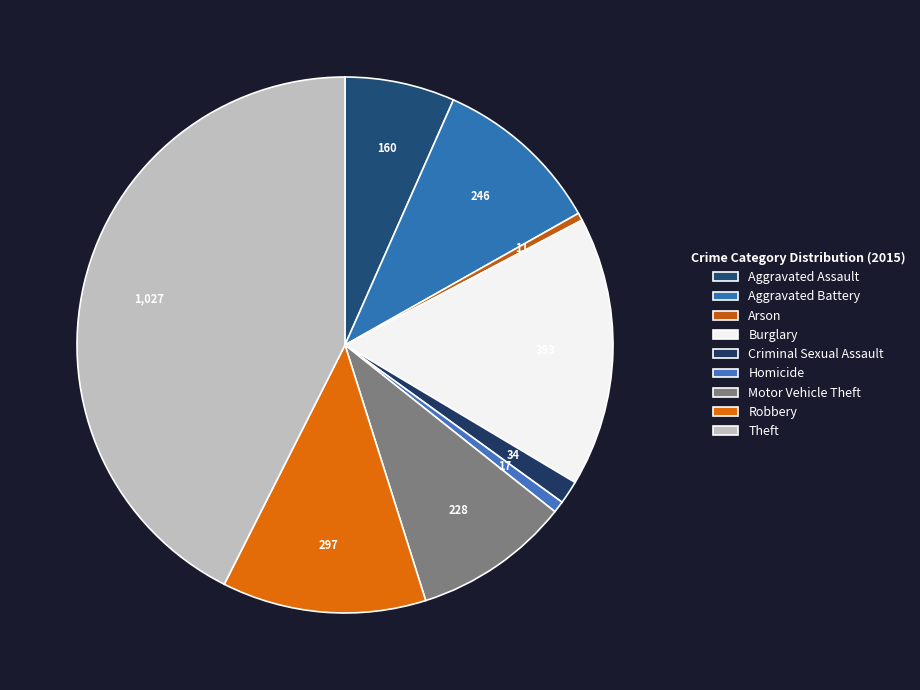

Does Motor Vehicle Theft represent more than half of the total?

No